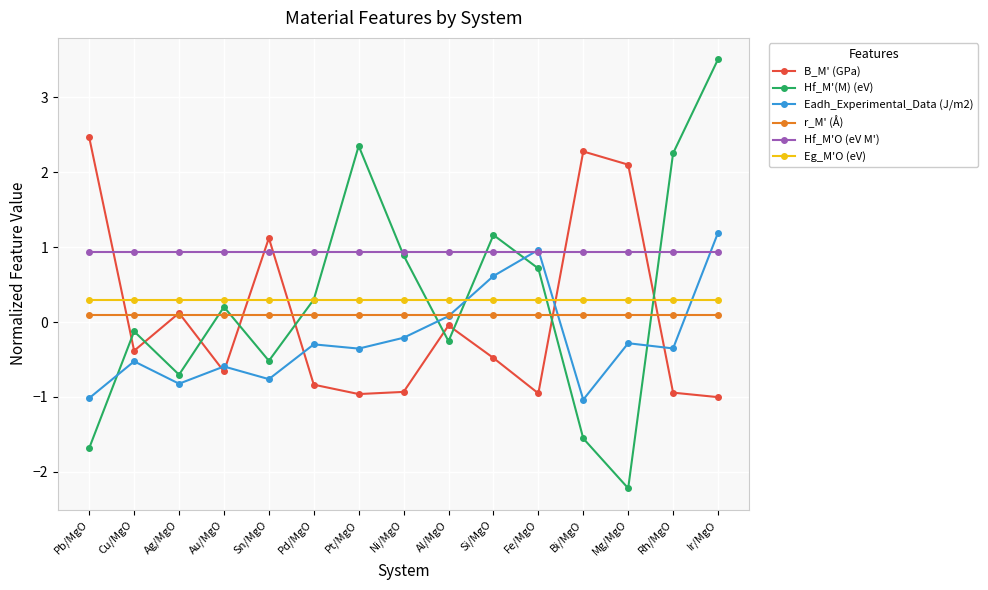

What is the value of the B_M' (GPa) point at the 10th from the left?

-0.5